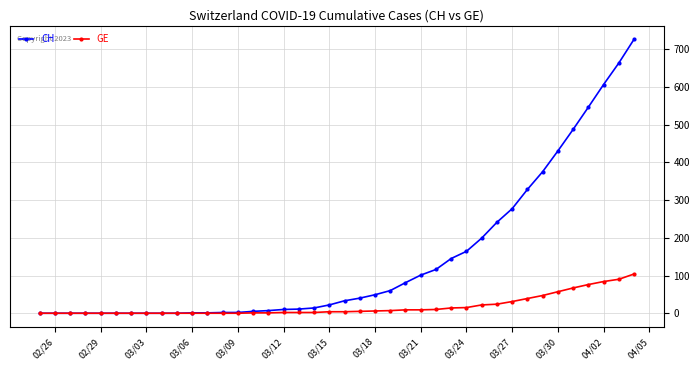

Rank the series by their average value, from highest to lowest.

CH, GE